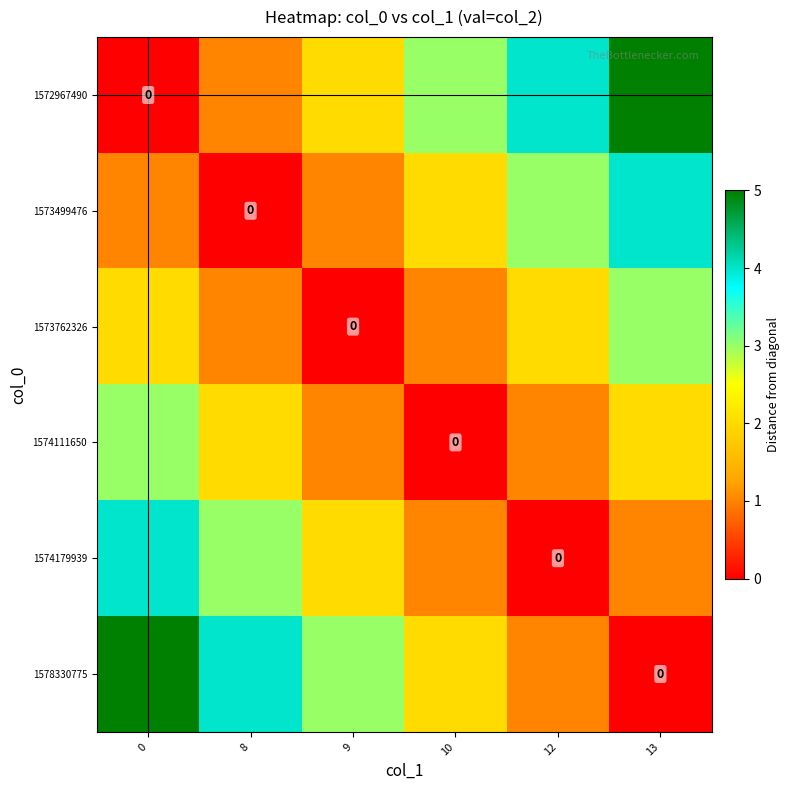

Between 10 and 12, which is larger?

12